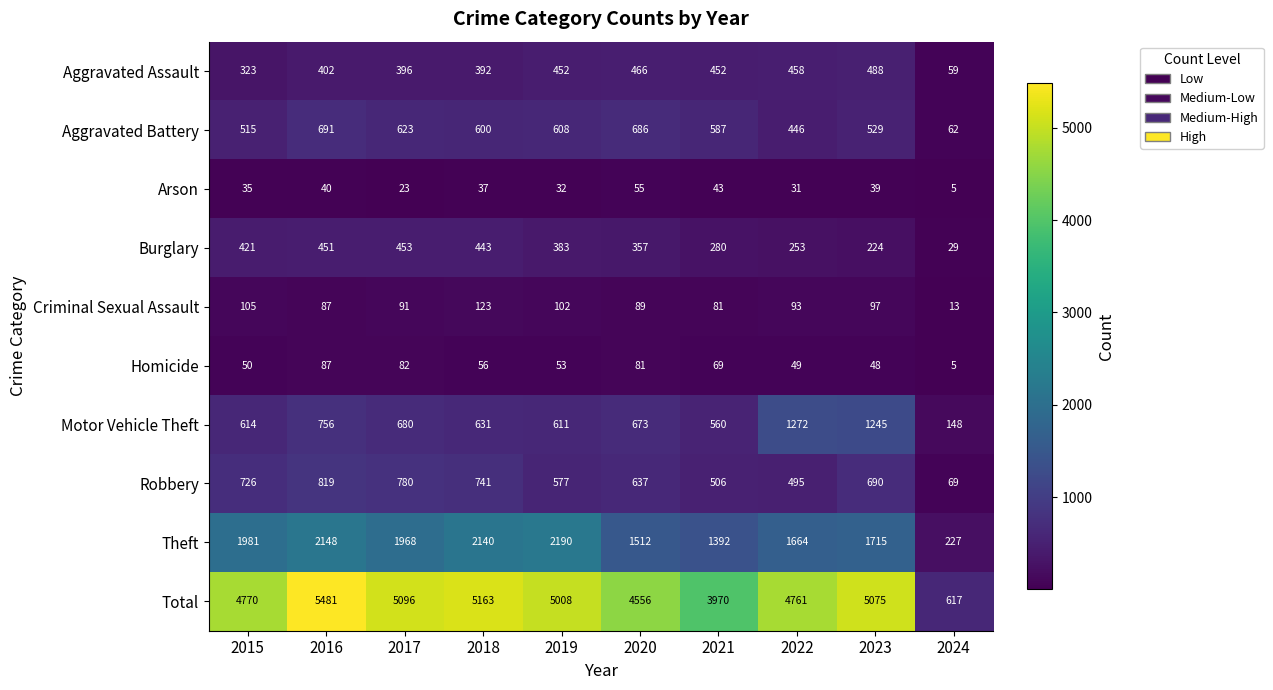

At which label does Theft first exceed 1968?

2015